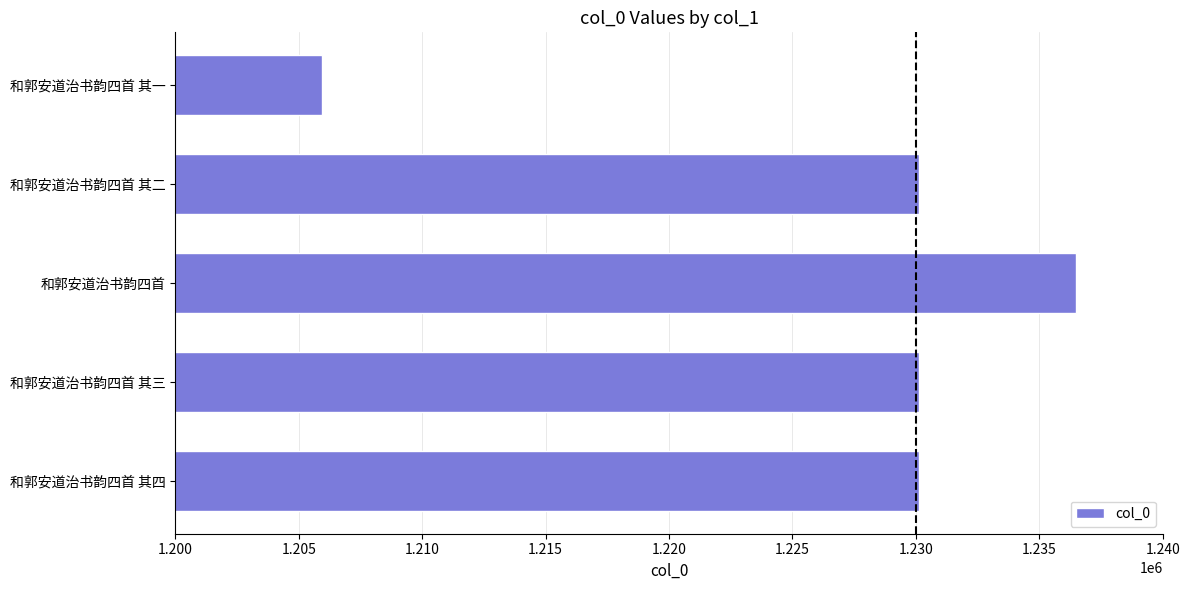

What is the approximate value at 和郭安道治书韵四首, to the nearest 50?

1236500